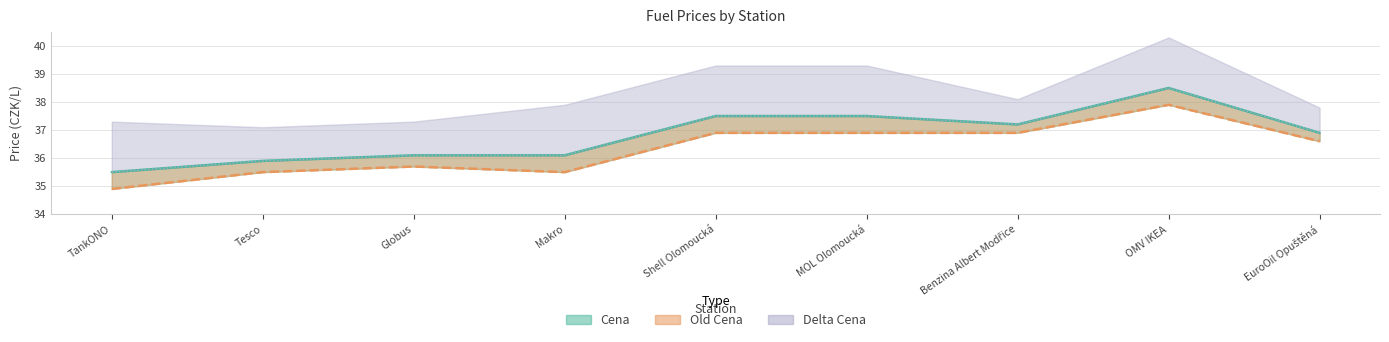

Is it true that Cena equals 24.9 at Tesco?

False